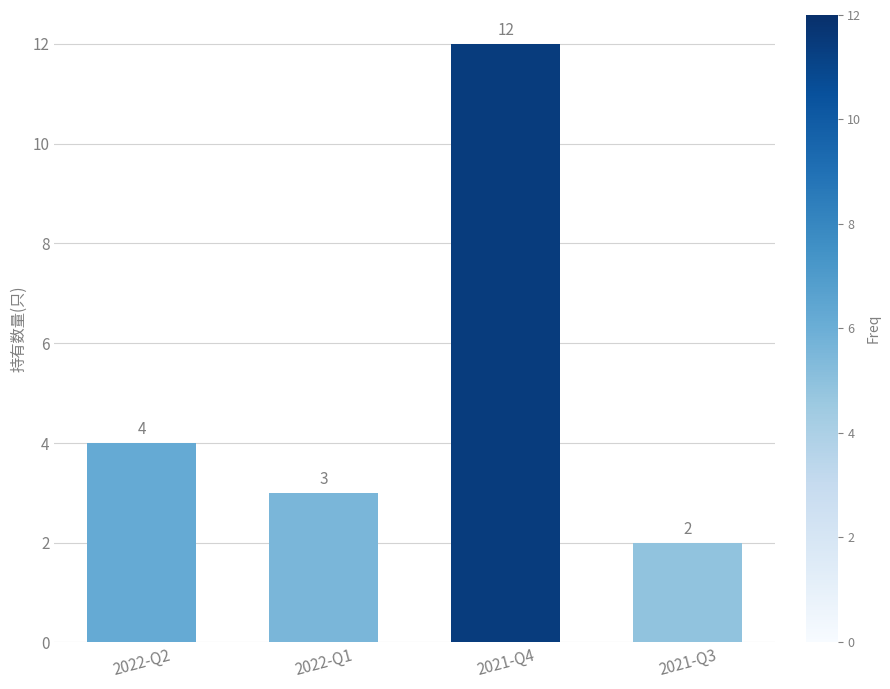

What is the label of the 2nd bar from the left?

2022-Q1